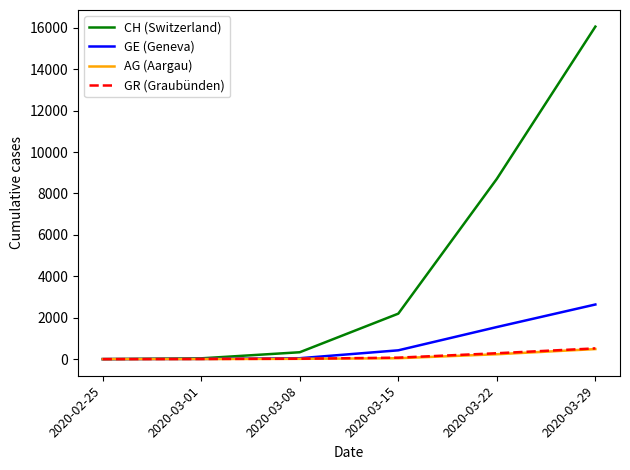

At which category is the sum across all series the highest?

2020-03-29